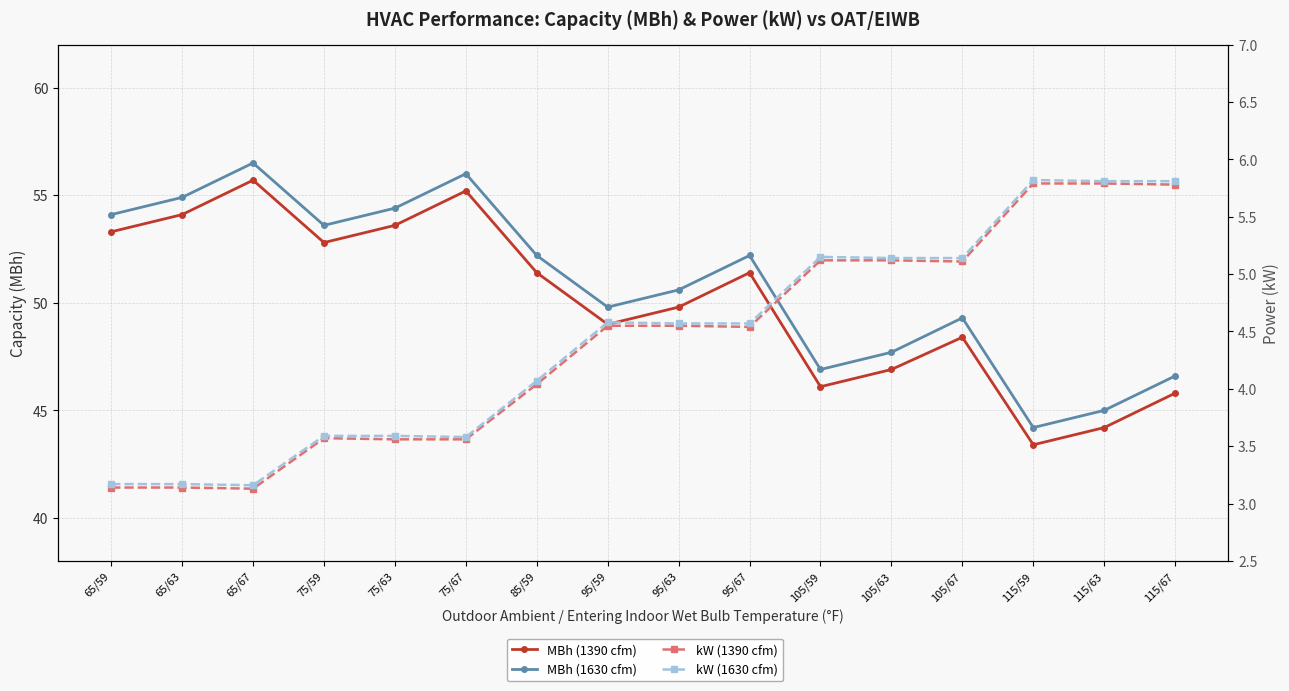

Which category has the highest value in the MBh (1630 cfm) series?

65/67